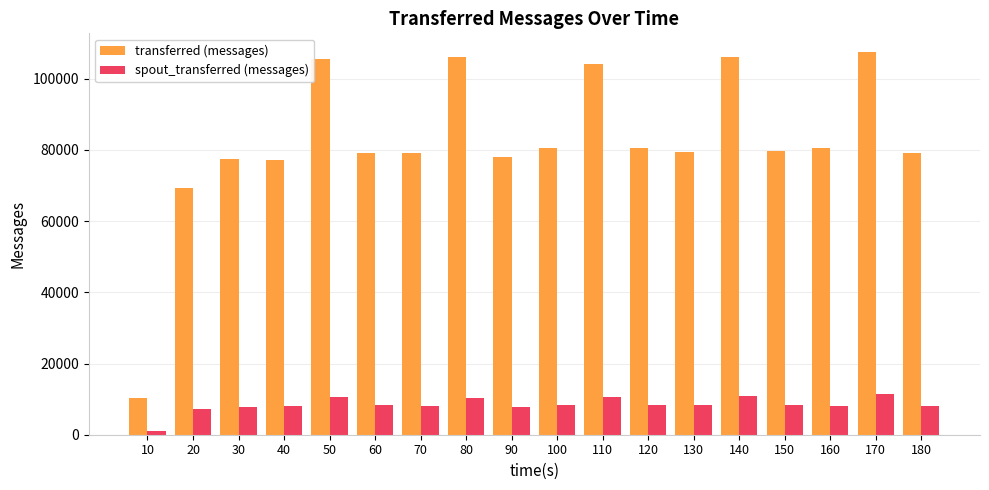

At how many categories does at least one series exceed 24872?

17